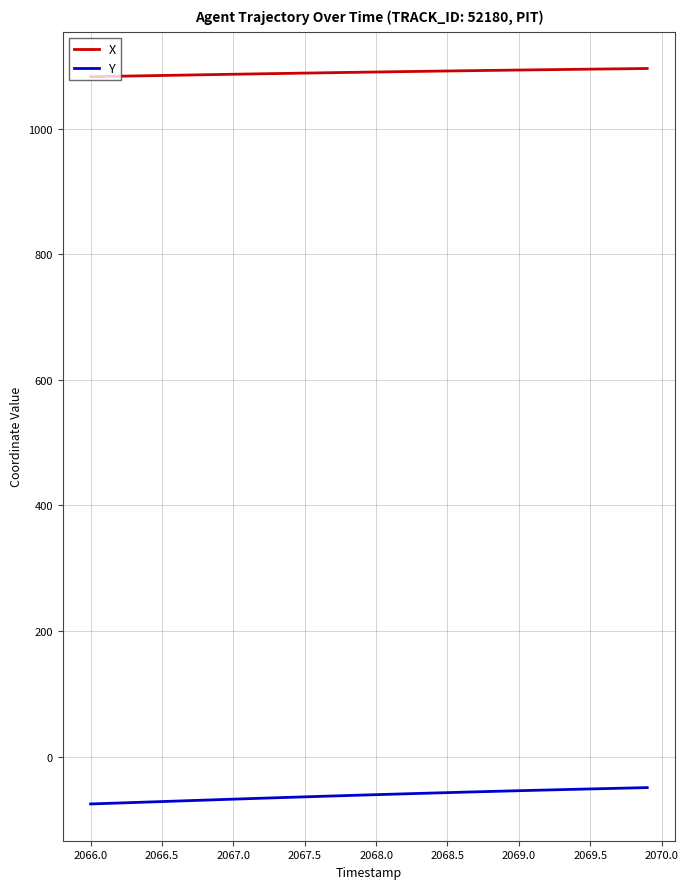

Which series has the largest total across all categories?

X